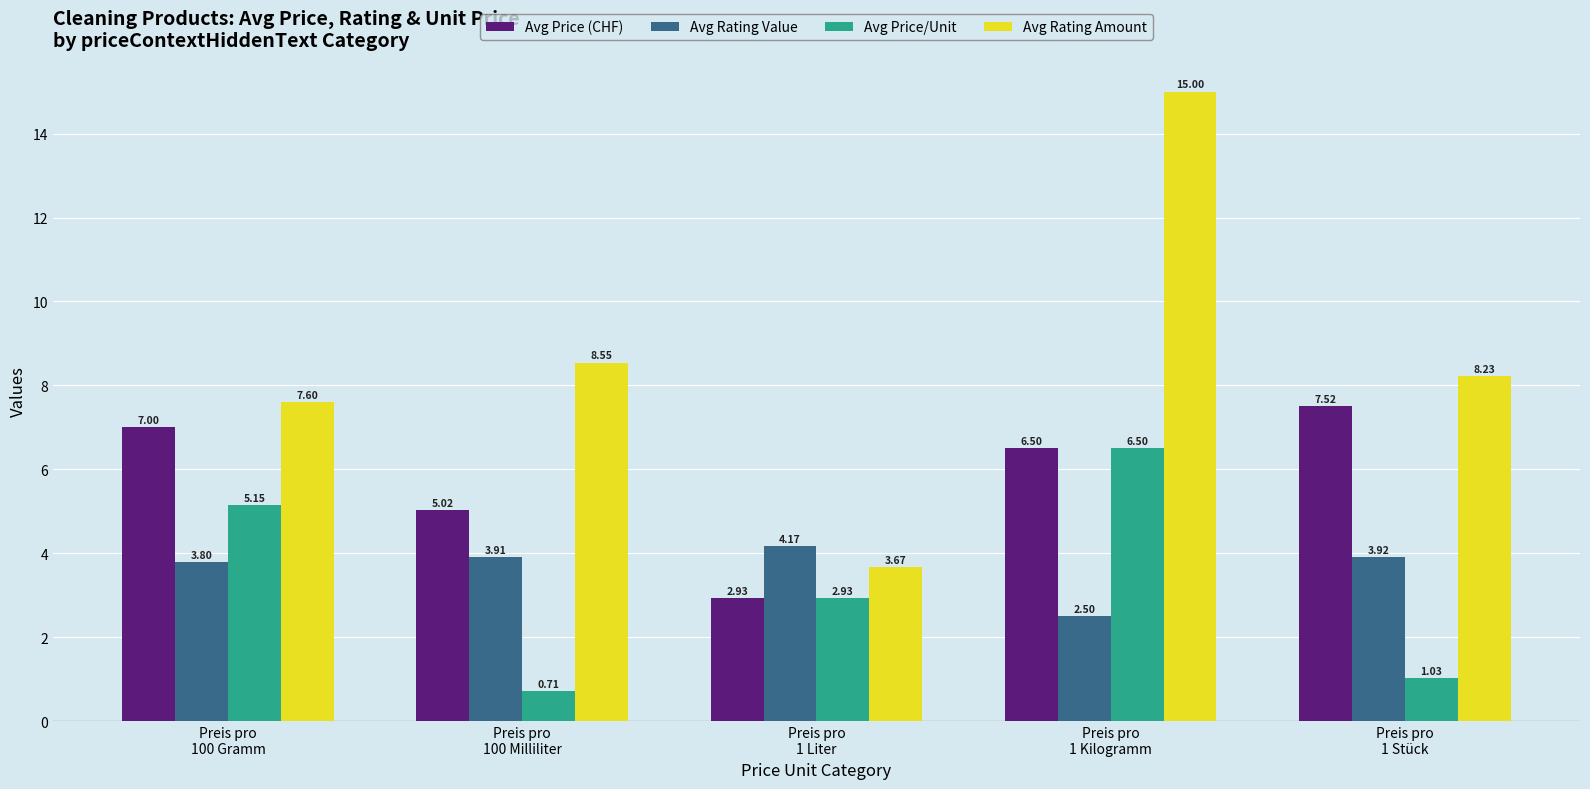

What position from the left is Preis pro
100 Gramm?

1